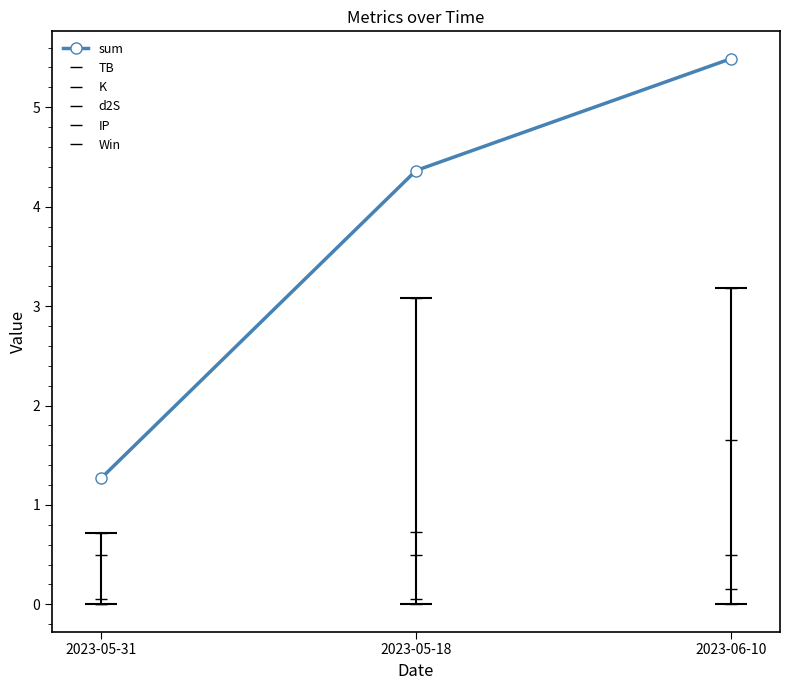

At which label is K closest to 1?

2023-05-31